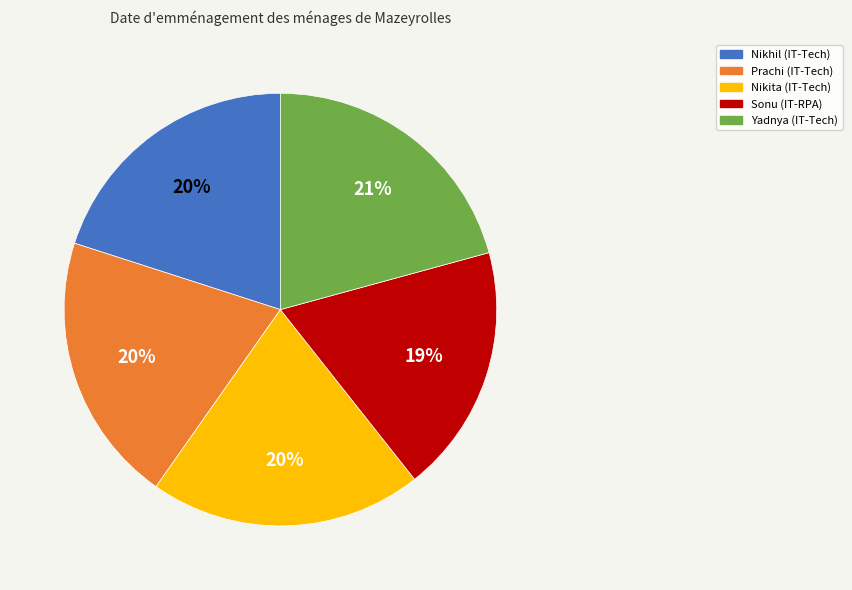

Is it true that Prachi is 20% of the pie?

True